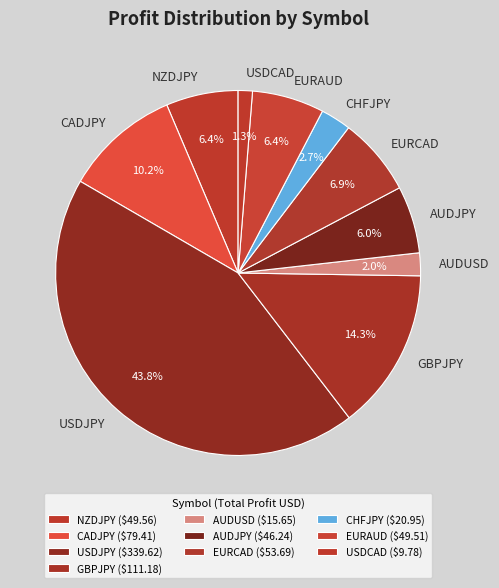

Does any single category account for the majority?

No